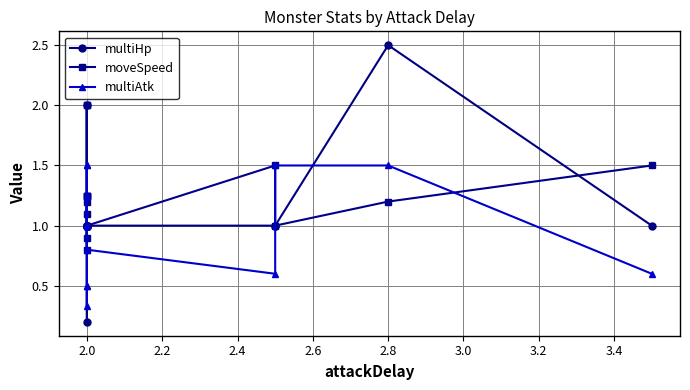

Does the chart display data point markers on the line(s)?

Yes